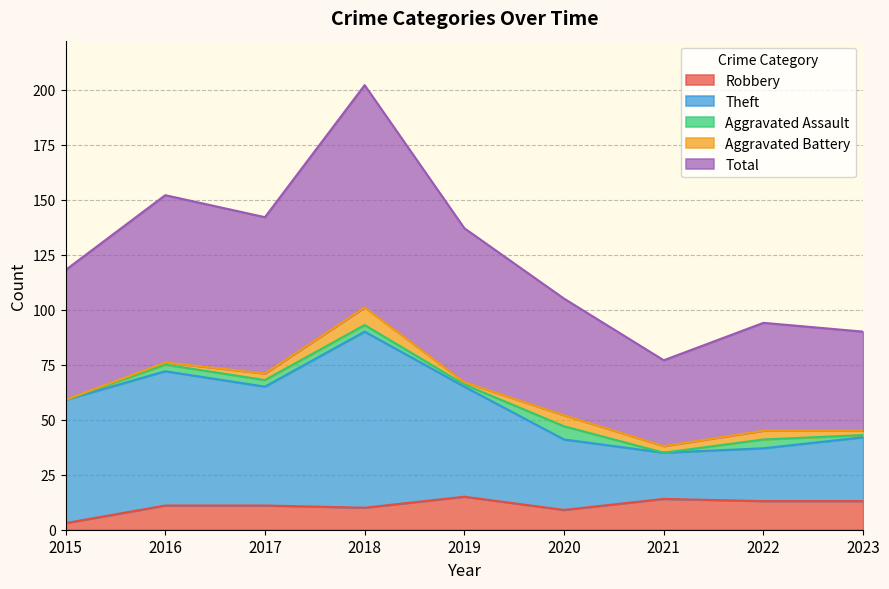

At which label does Robbery reach its minimum?

2015